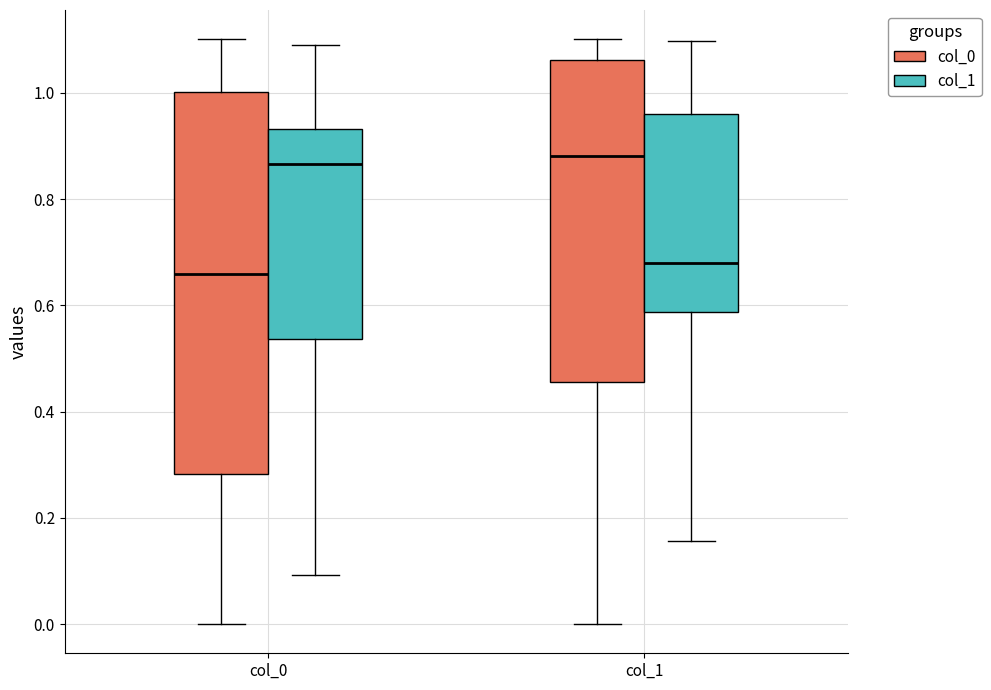

Reading left to right, transcribe this box plot: for each box, give where its median line is, the range the box spans, and where its two whiskers end, as read against the y-axis. The values are not printed on the chart, so give them approximately, as read against the axis.

col_0 (col_0): median 0.66, box 0.28 to 1.00, whiskers 0.00 to 1.10
col_0 (col_1): median 0.86, box 0.54 to 0.94, whiskers 0.10 to 1.08
col_1 (col_0): median 0.88, box 0.46 to 1.06, whiskers 0.00 to 1.10
col_1 (col_1): median 0.68, box 0.58 to 0.96, whiskers 0.16 to 1.10